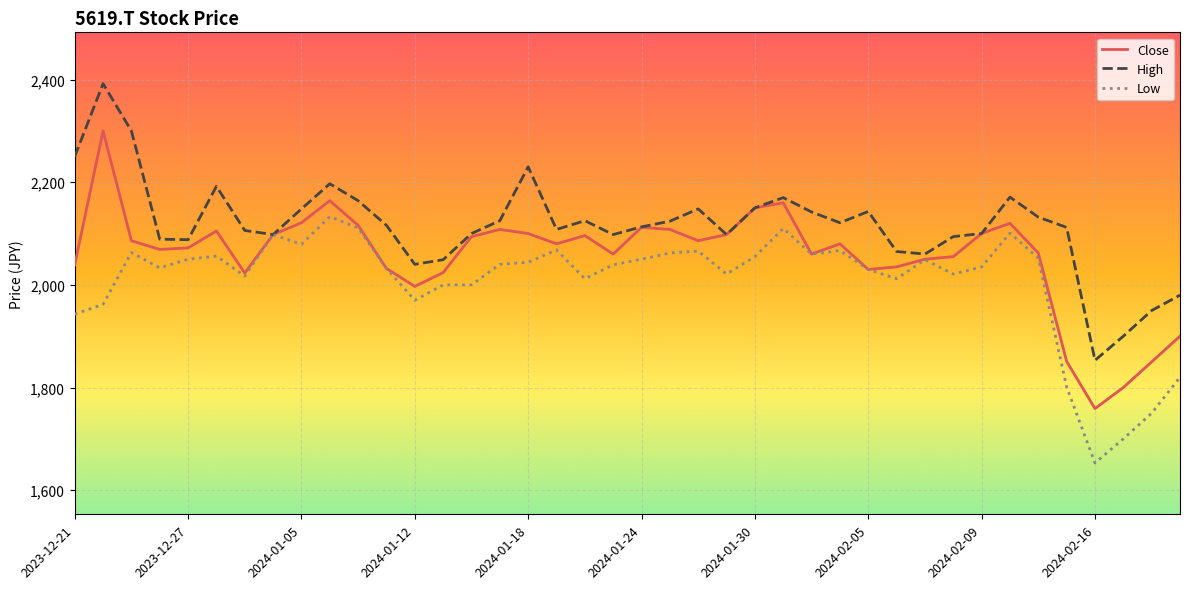

What is the maximum value shown in the chart?

2392